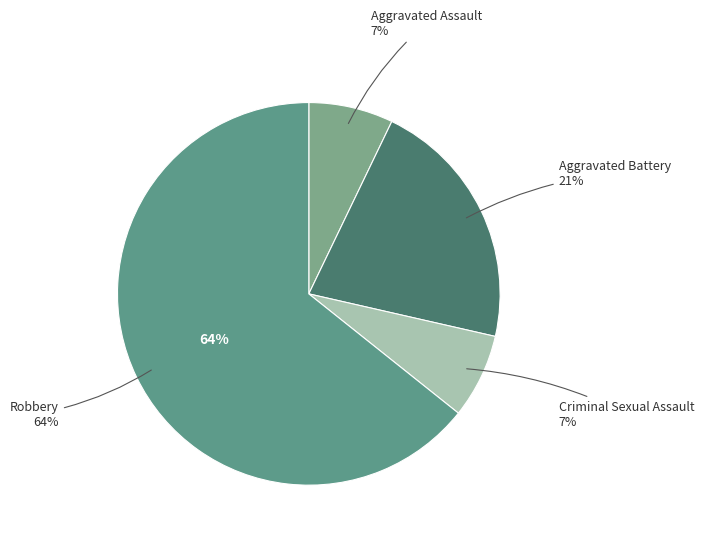

Approximately how many times larger is the value at Aggravated Battery compared to Criminal Sexual Assault?

3.0